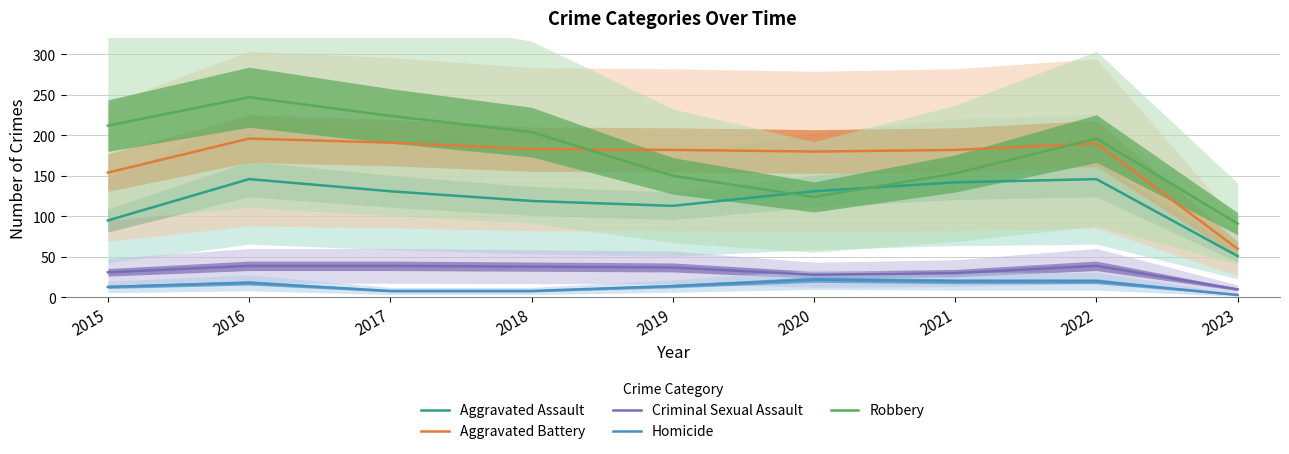

Is this an area chart (filled region under the line)?

No